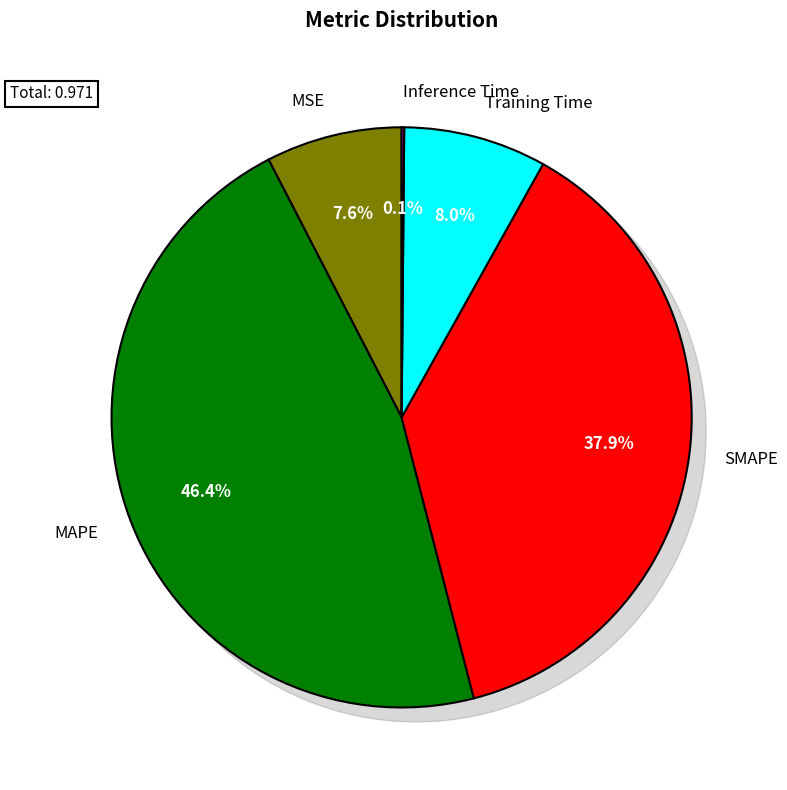

How many slices are in this pie chart?

5